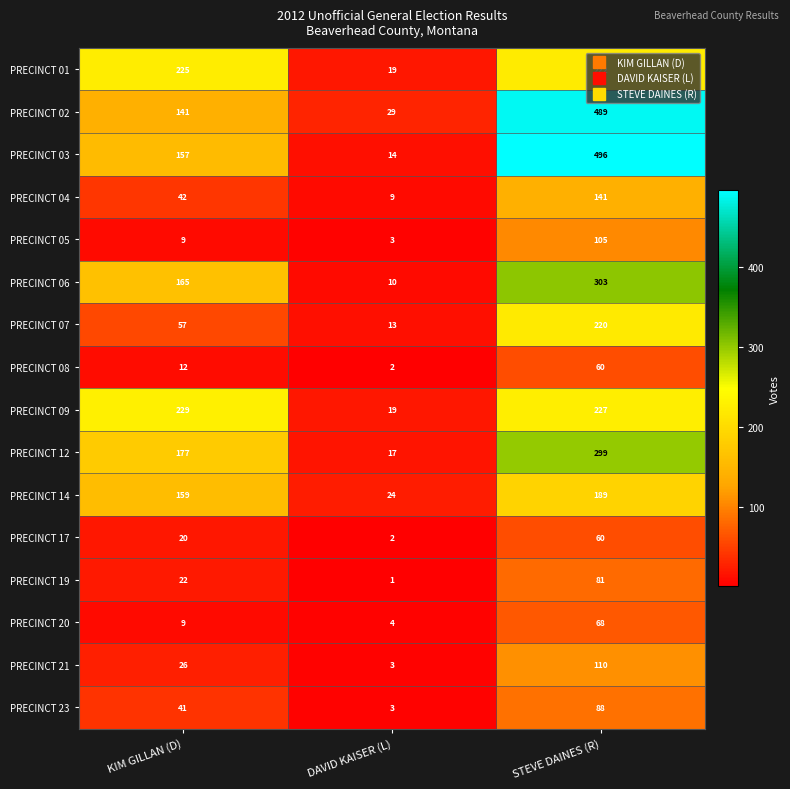

What is the difference between the PRECINCT 19 values at STEVE DAINES (R) and KIM GILLAN (D)?

59